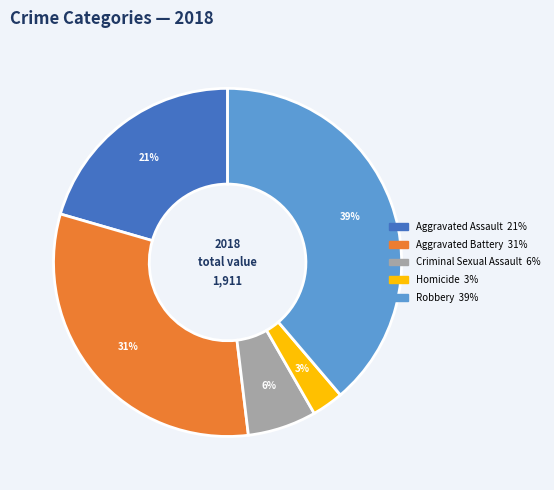

Count the number of slices in the pie.

5